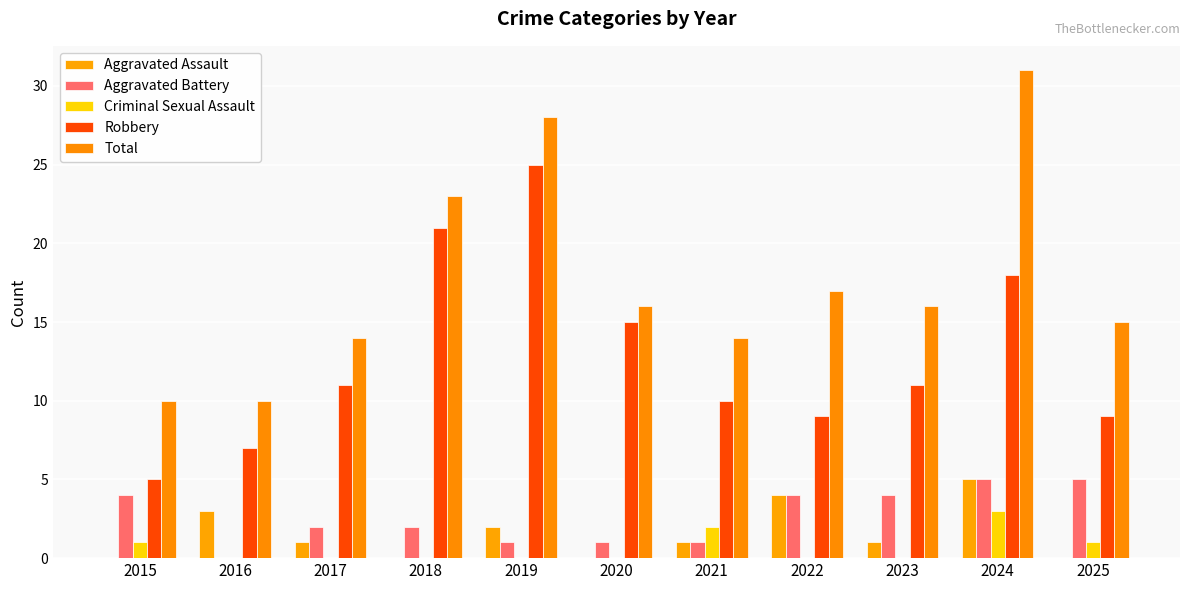

What is the total value across all series at 2025?

30